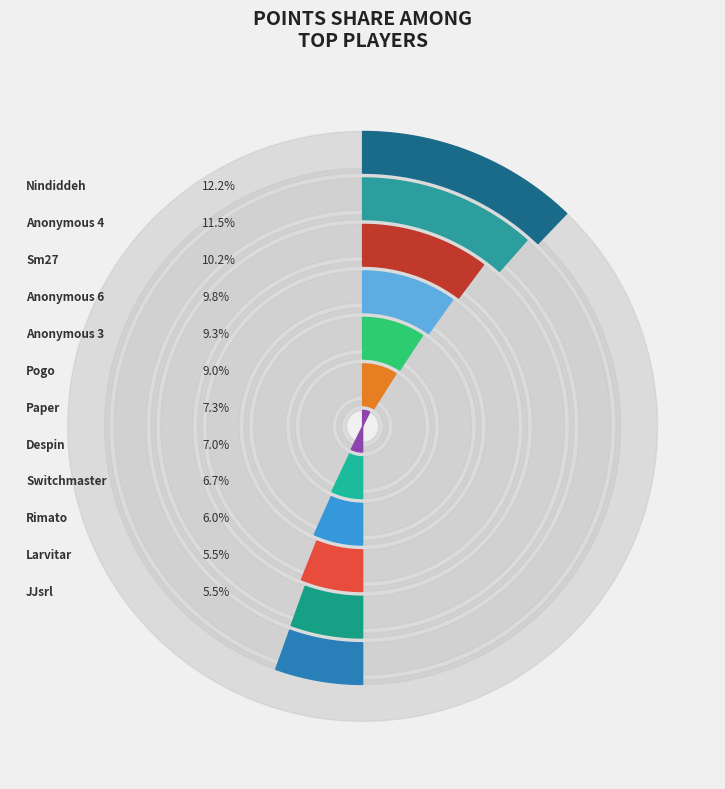

True or false: Despin accounts for 14% of the total.

False